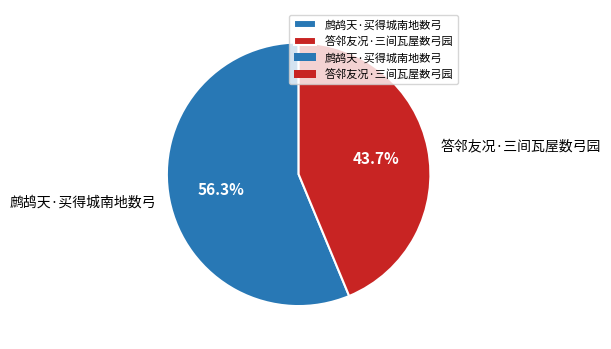

To the nearest percent, what is the average slice percentage?

50%